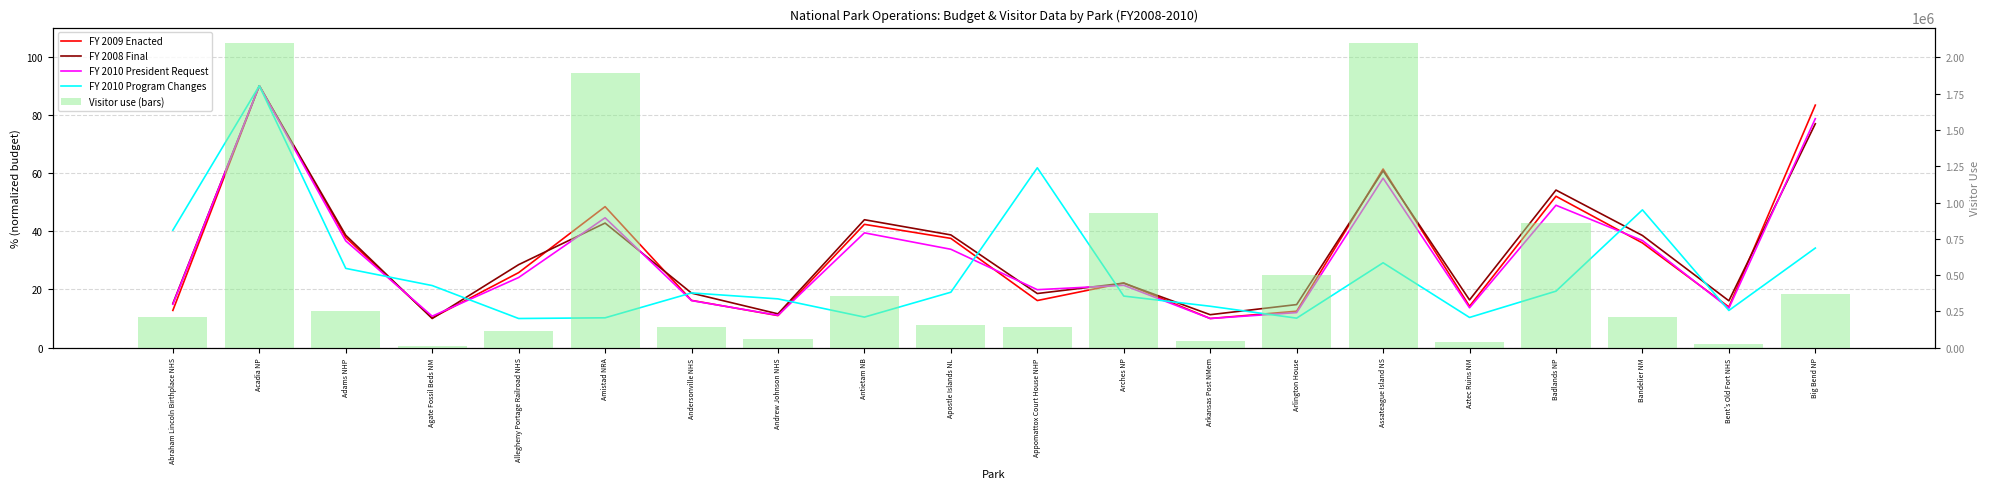

At which category does the chart reach its minimum across all series?

Arkansas Post NMem